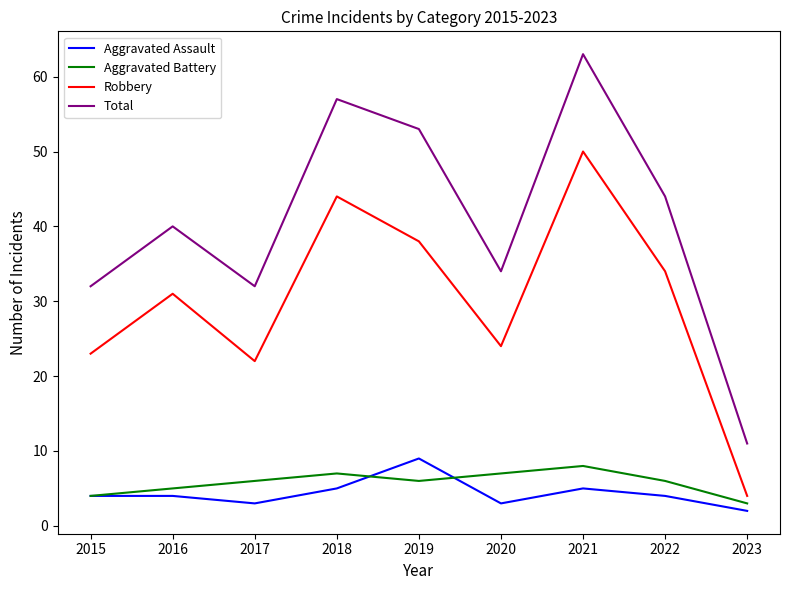

The Aggravated Assault series shows 1 at 2016. True or false?

False